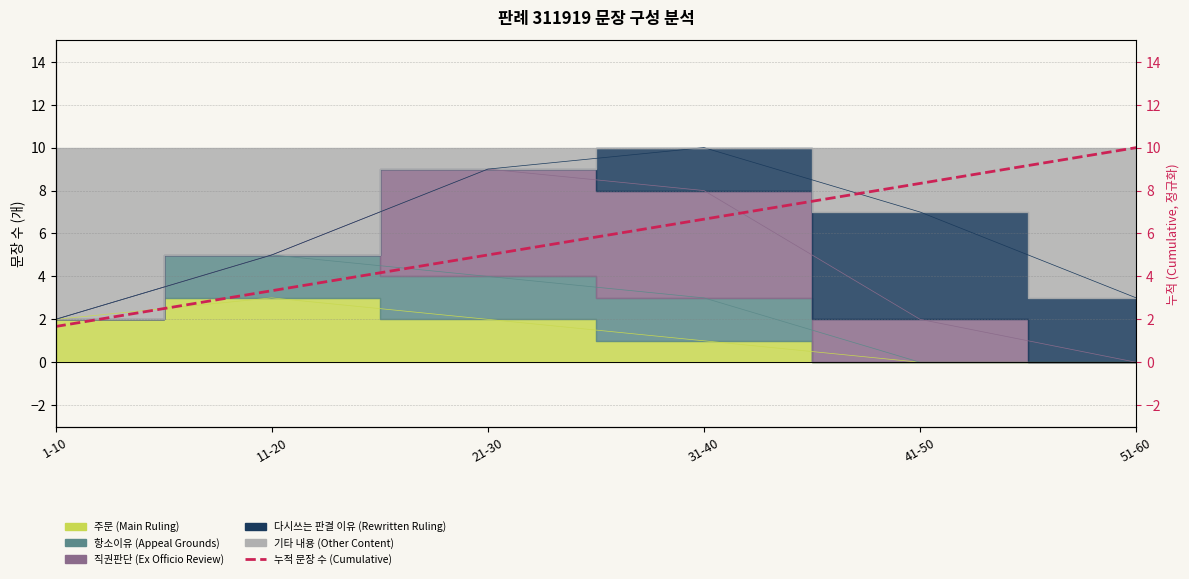

What is the label of the 2nd point from the left?

11-20